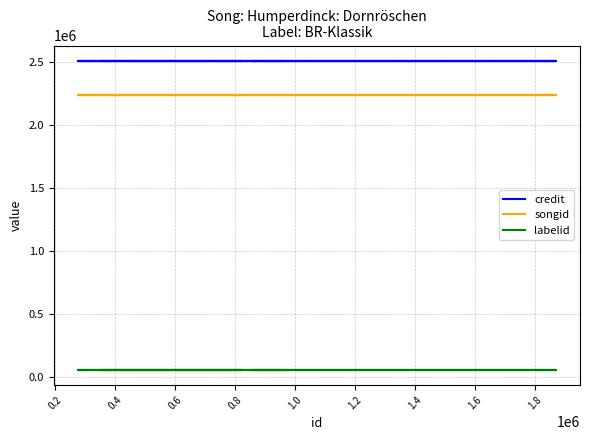

The value of labelid at 1.4 is 14788. True or false?

False